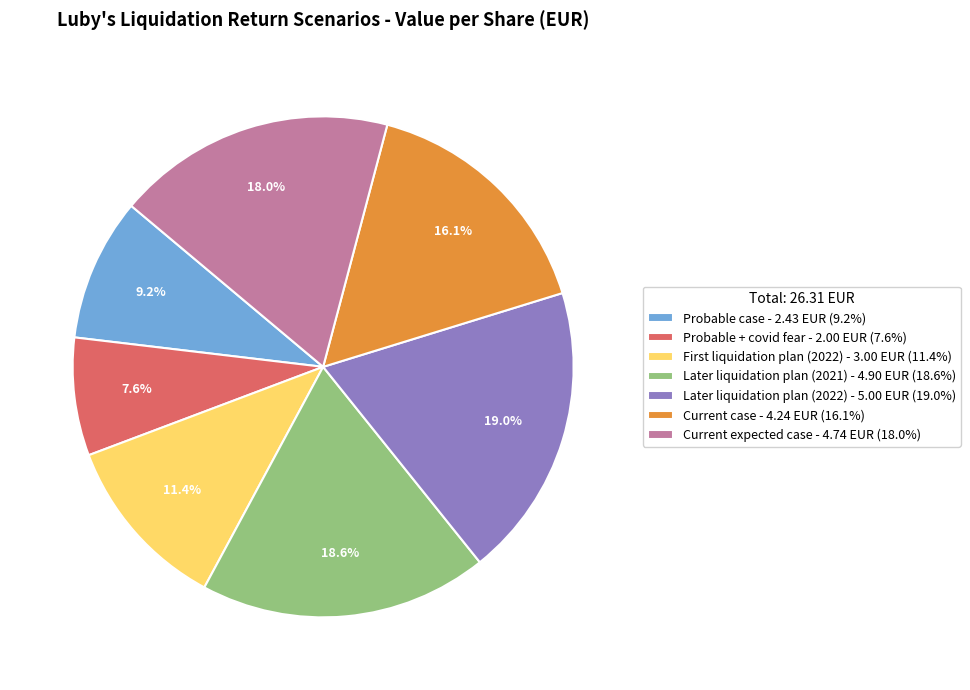

How many slices are in this pie chart?

7